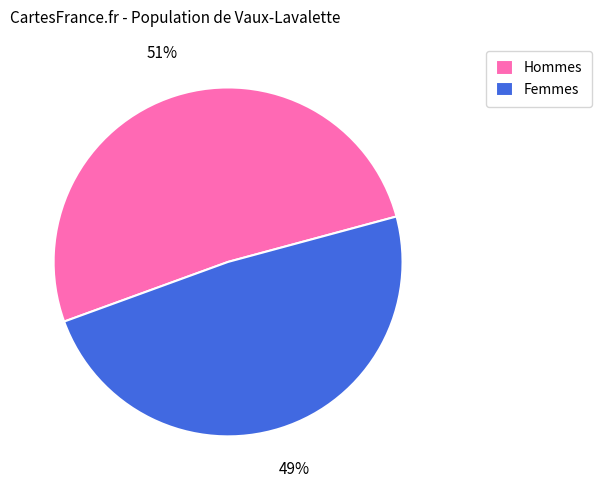

Count the number of slices in the pie.

2